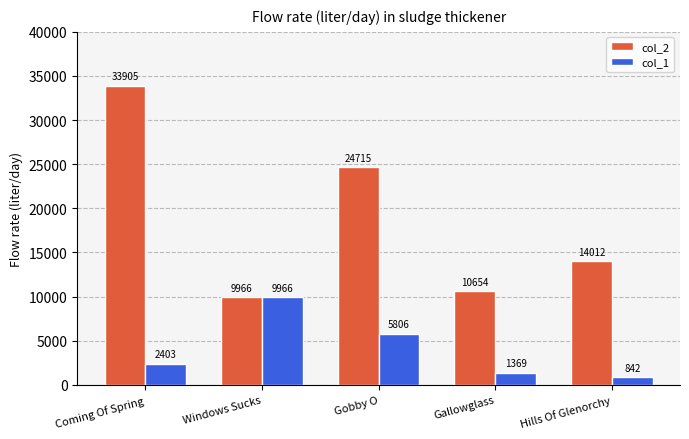

What is the maximum value shown in the chart?

33905